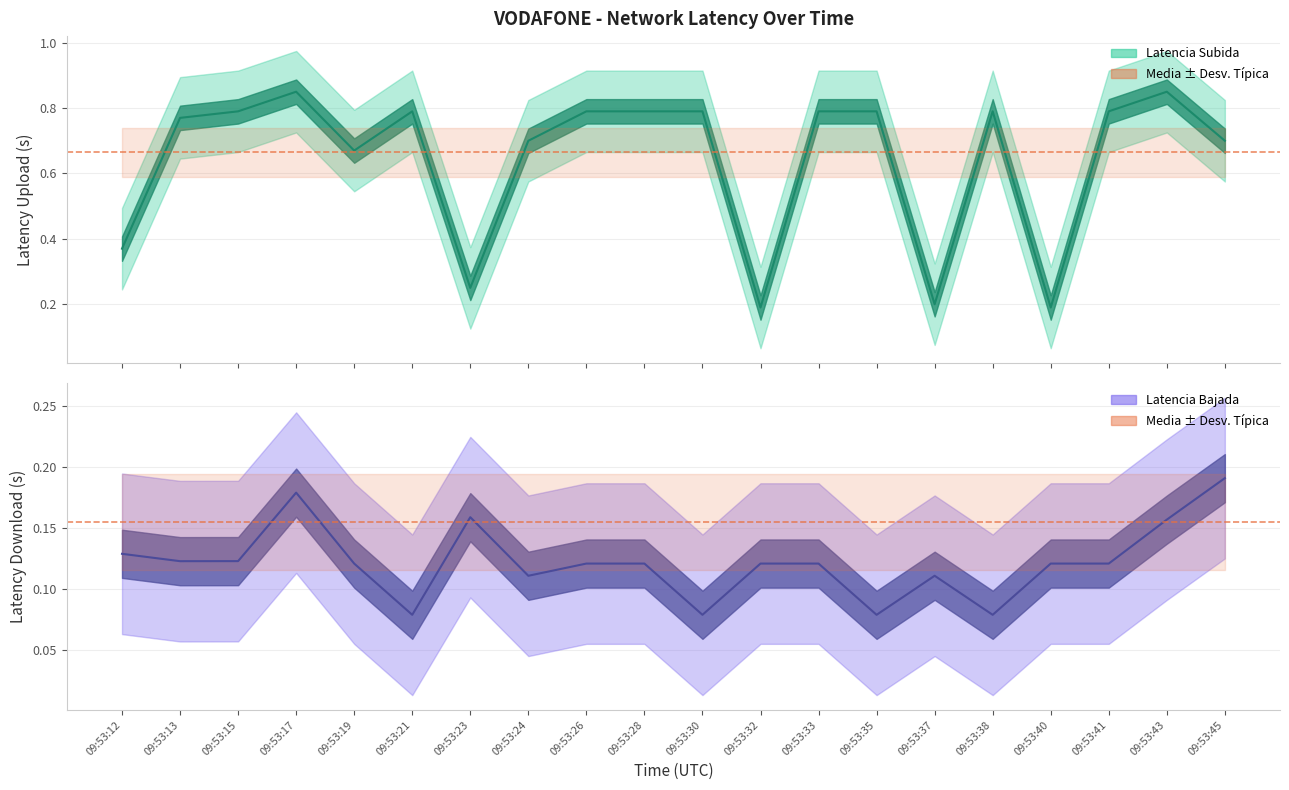

How many lines are shown in the chart?

2